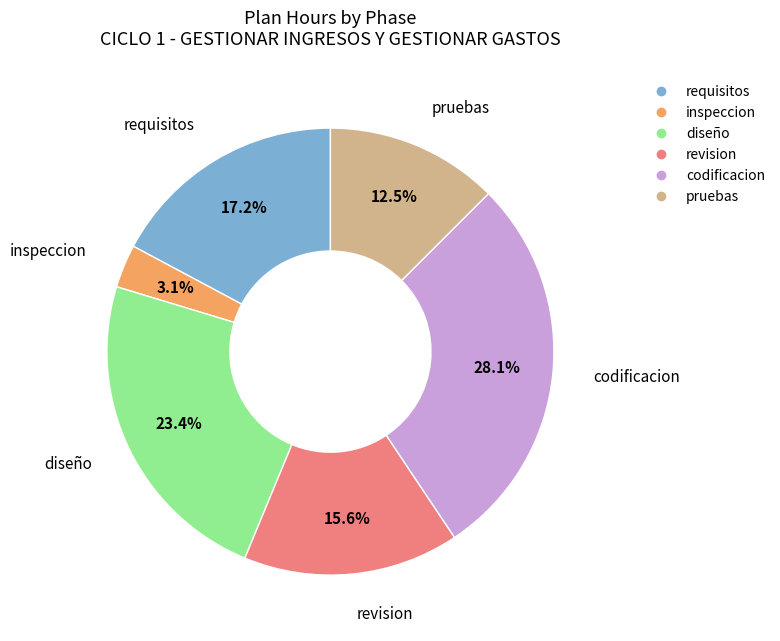

Is there a majority slice in this chart?

No